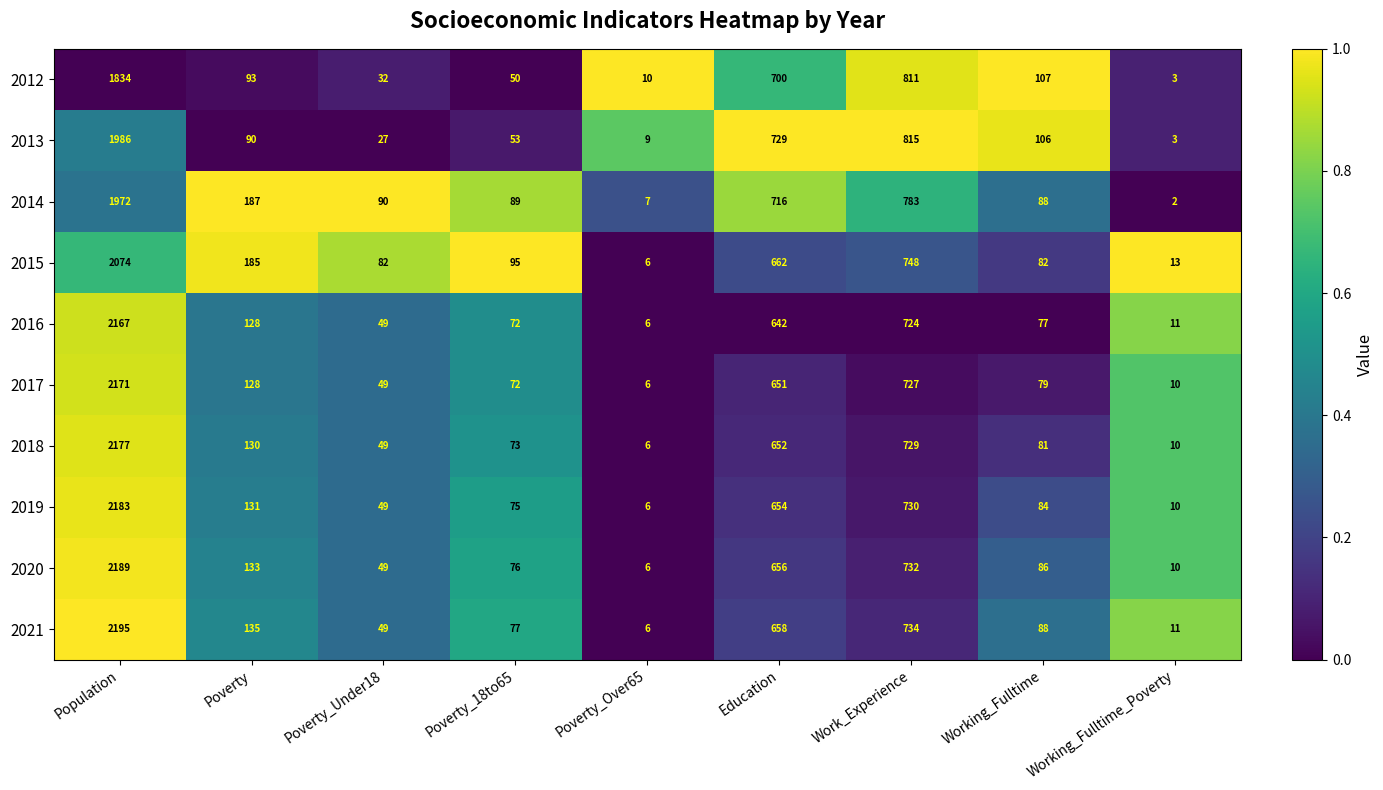

What is the difference between the second highest and second lowest values in the 2017 series?

717